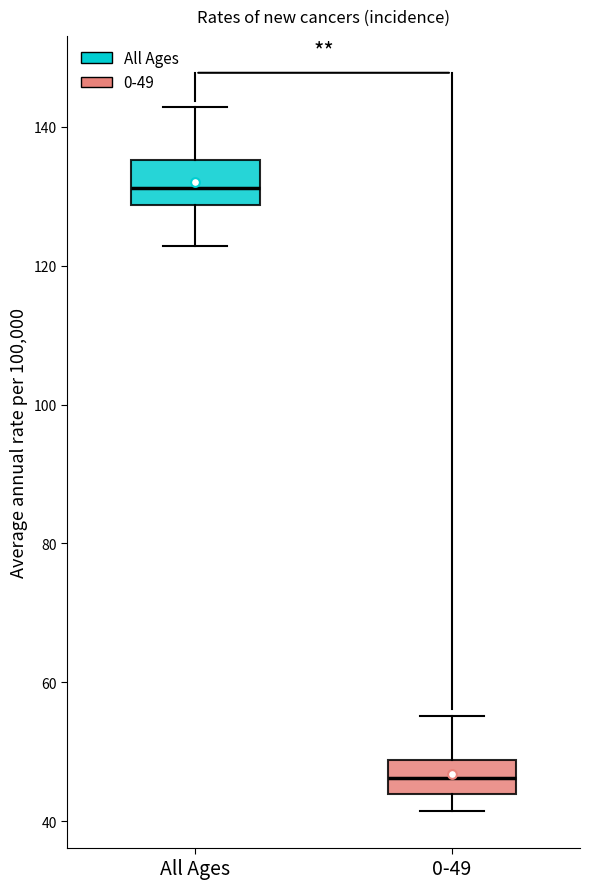

Reading left to right, read every box against the y-axis: the position of its median line, the range the box covers, and the ends of its whiskers. The values are not printed on the chart, so give them approximately, as read against the axis.

All Ages: median 132, box 128 to 136, whiskers 122 to 142
0-49: median 46, box 44 to 48, whiskers 42 to 56